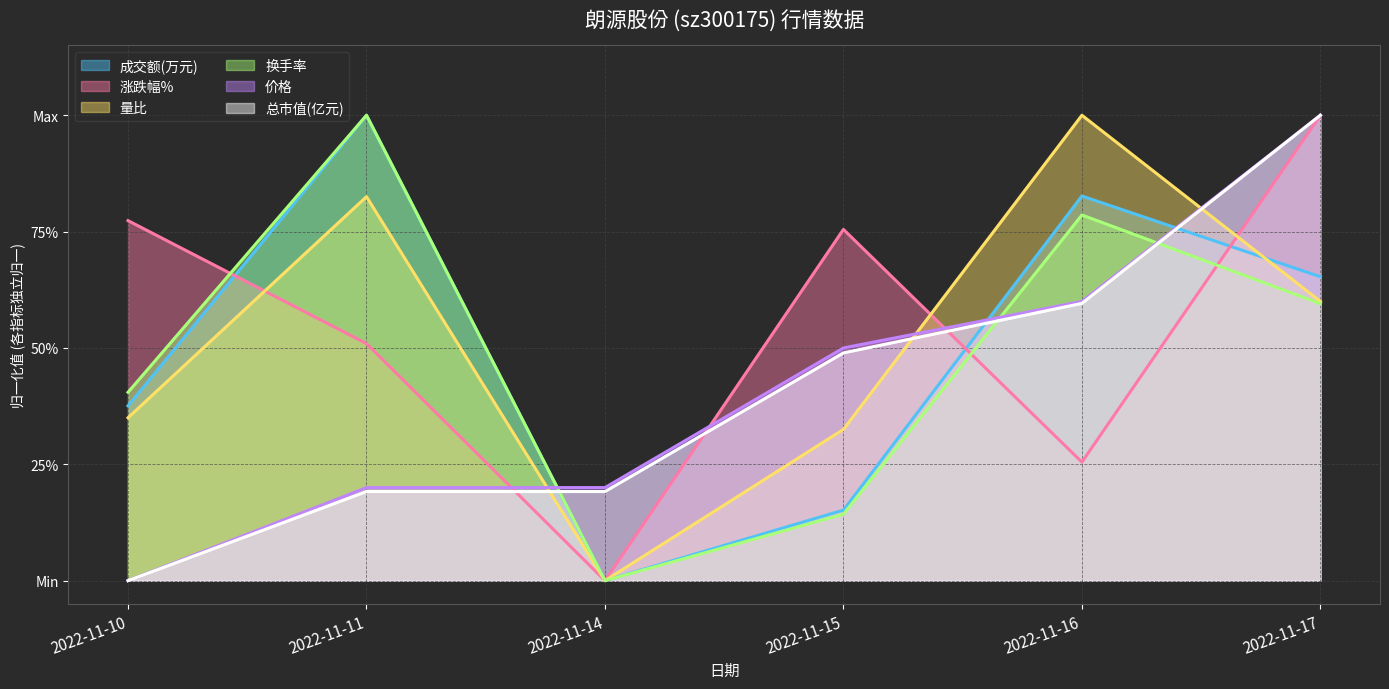

What is the difference between the maximum and minimum values in the 涨跌幅% series?

1.0